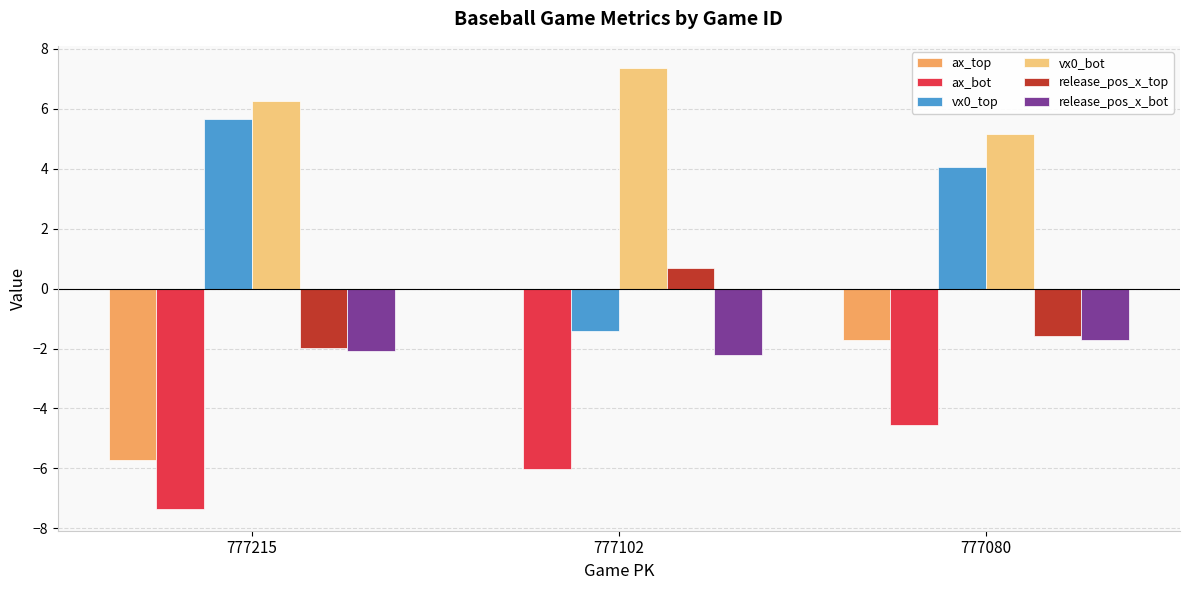

Where is release_pos_x_bot nearest to the value -1?

777080